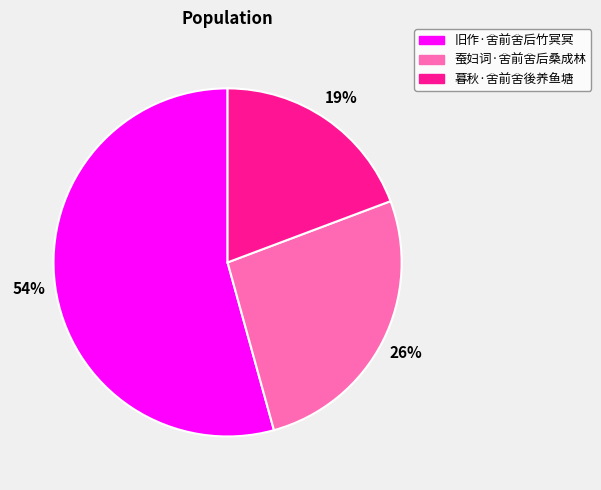

Rank the categories by value from lowest to highest.

暮秋·舍前舍後养鱼塘, 蚕妇词·舍前舍后桑成林, 旧作·舍前舍后竹冥冥